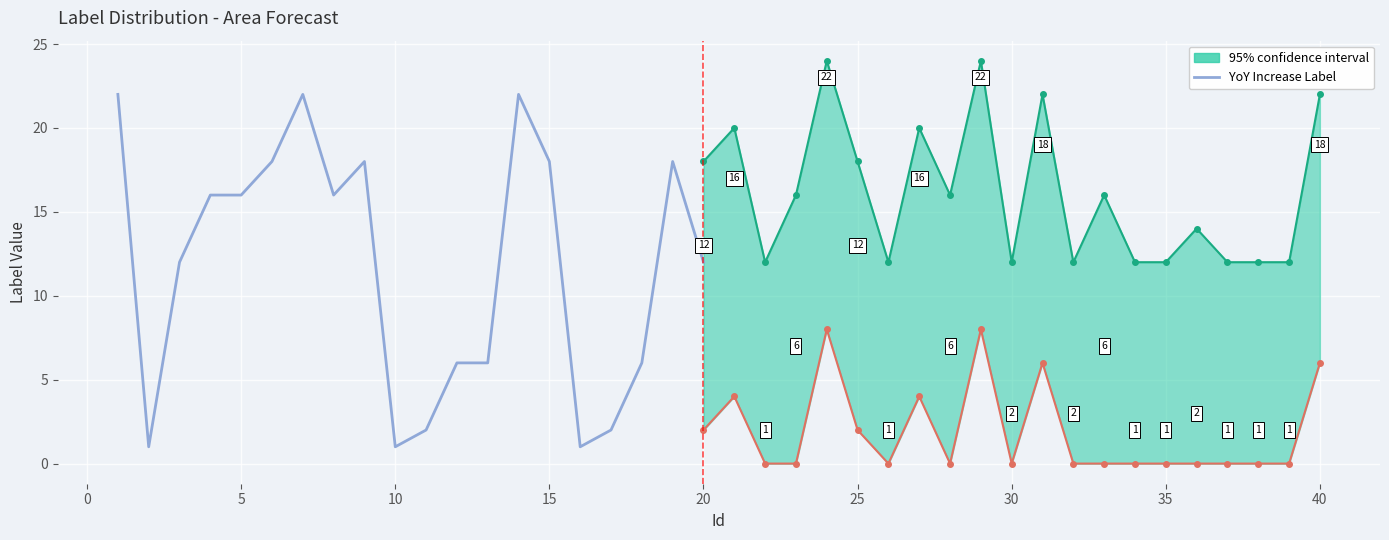

Does the chart display data point markers on the line(s)?

No